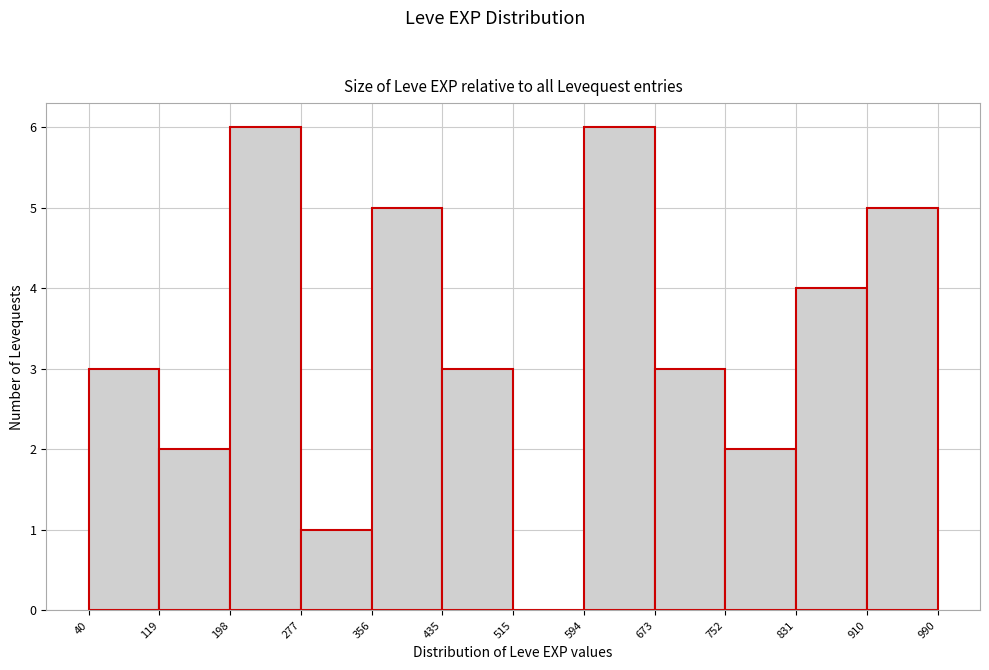

Reading left to right, transcribe this chart: for each bar, give the range it covers on the x-axis and its height. The values are not printed on the chart, so give them approximately, as read against the axis.

40 to 119: 3
119 to 198: 2
198 to 277: 6
277 to 356: 1
356 to 435: 5
435 to 515: 3
515 to 594: 0
594 to 673: 6
673 to 752: 3
752 to 831: 2
831 to 910: 4
910 to 990: 5